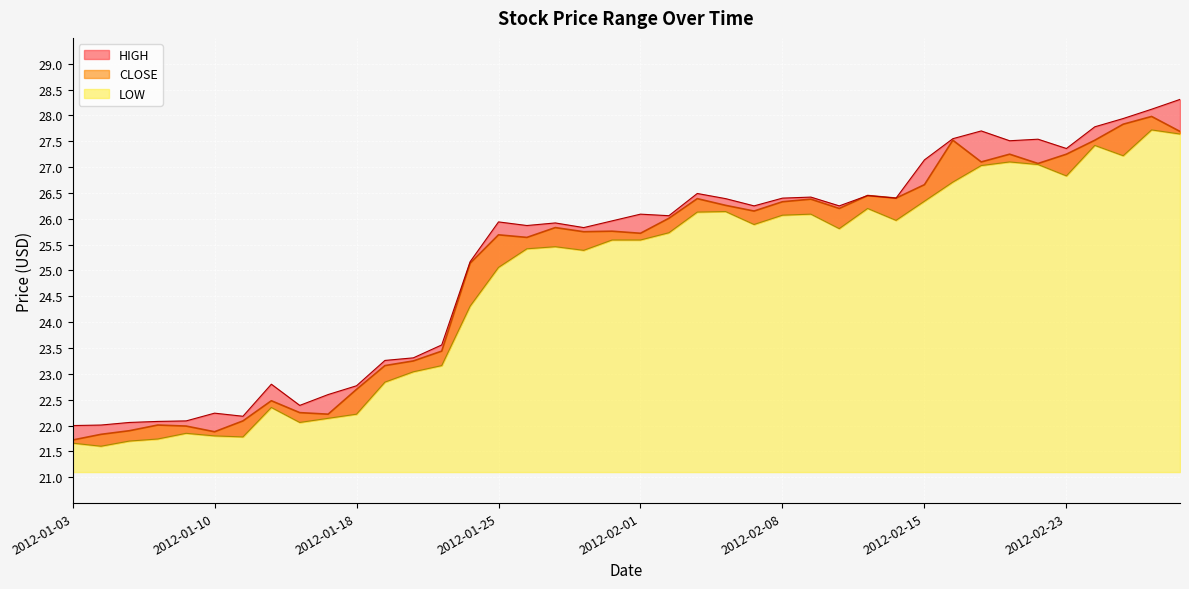

Reading left to right, list all the values displayed in this chart.

CLOSE: 2012-01-03=21.7	2012-01-04=21.8	2012-01-05=21.9	2012-01-06=22.0	2012-01-09=22.0	2012-01-10=21.9	2012-01-11=22.1	2012-01-12=22.5	2012-01-13=22.2	2012-01-17=22.2	2012-01-18=22.7	2012-01-19=23.2	2012-01-20=23.2	2012-01-23=23.4	2012-01-24=25.1	2012-01-25=25.7	2012-01-26=25.6	2012-01-27=25.8	2012-01-30=25.8	2012-01-31=25.8	2012-02-01=25.7	2012-02-02=26.0	2012-02-03=26.4	2012-02-06=26.3	2012-02-07=26.1	2012-02-08=26.3	2012-02-09=26.4	2012-02-10=26.2	2012-02-13=26.4	2012-02-14=26.4	2012-02-15=26.7	2012-02-16=27.5	2012-02-17=27.1	2012-02-21=27.2	2012-02-22=27.1	2012-02-23=27.2	2012-02-24=27.5	2012-02-27=27.8	2012-02-28=28.0	2012-02-29=27.7
HIGH: 2012-01-03=22.0	2012-01-04=22.0	2012-01-05=22.1	2012-01-06=22.1	2012-01-09=22.1	2012-01-10=22.2	2012-01-11=22.2	2012-01-12=22.8	2012-01-13=22.4	2012-01-17=22.6	2012-01-18=22.8	2012-01-19=23.3	2012-01-20=23.3	2012-01-23=23.6	2012-01-24=25.2	2012-01-25=25.9	2012-01-26=25.9	2012-01-27=25.9	2012-01-30=25.8	2012-01-31=26.0	2012-02-01=26.1	2012-02-02=26.1	2012-02-03=26.5	2012-02-06=26.4	2012-02-07=26.2	2012-02-08=26.4	2012-02-09=26.4	2012-02-10=26.2	2012-02-13=26.4	2012-02-14=26.4	2012-02-15=27.1	2012-02-16=27.6	2012-02-17=27.7	2012-02-21=27.5	2012-02-22=27.5	2012-02-23=27.4	2012-02-24=27.8	2012-02-27=27.9	2012-02-28=28.1	2012-02-29=28.3
LOW: 2012-01-03=21.7	2012-01-04=21.6	2012-01-05=21.7	2012-01-06=21.7	2012-01-09=21.9	2012-01-10=21.8	2012-01-11=21.8	2012-01-12=22.4	2012-01-13=22.1	2012-01-17=22.1	2012-01-18=22.2	2012-01-19=22.8	2012-01-20=23.0	2012-01-23=23.2	2012-01-24=24.3	2012-01-25=25.1	2012-01-26=25.4	2012-01-27=25.5	2012-01-30=25.4	2012-01-31=25.6	2012-02-01=25.6	2012-02-02=25.7	2012-02-03=26.1	2012-02-06=26.1	2012-02-07=25.9	2012-02-08=26.1	2012-02-09=26.1	2012-02-10=25.8	2012-02-13=26.2	2012-02-14=26.0	2012-02-15=26.3	2012-02-16=26.7	2012-02-17=27.0	2012-02-21=27.1	2012-02-22=27.1	2012-02-23=26.8	2012-02-24=27.4	2012-02-27=27.2	2012-02-28=27.7	2012-02-29=27.6